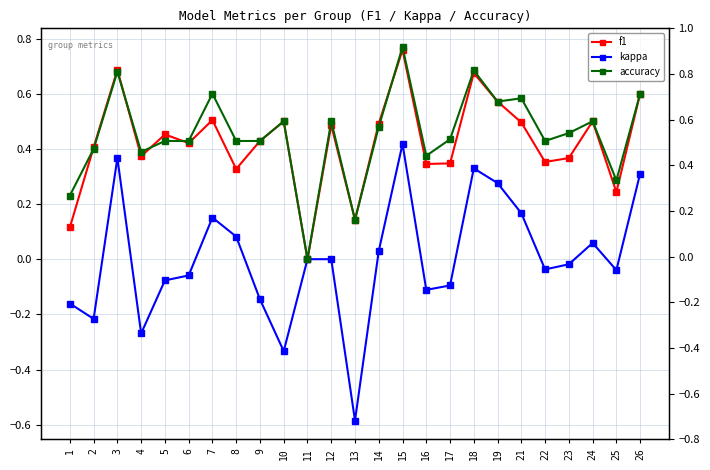

True or false: f1 has more than 0 points higher than both neighbors.

True